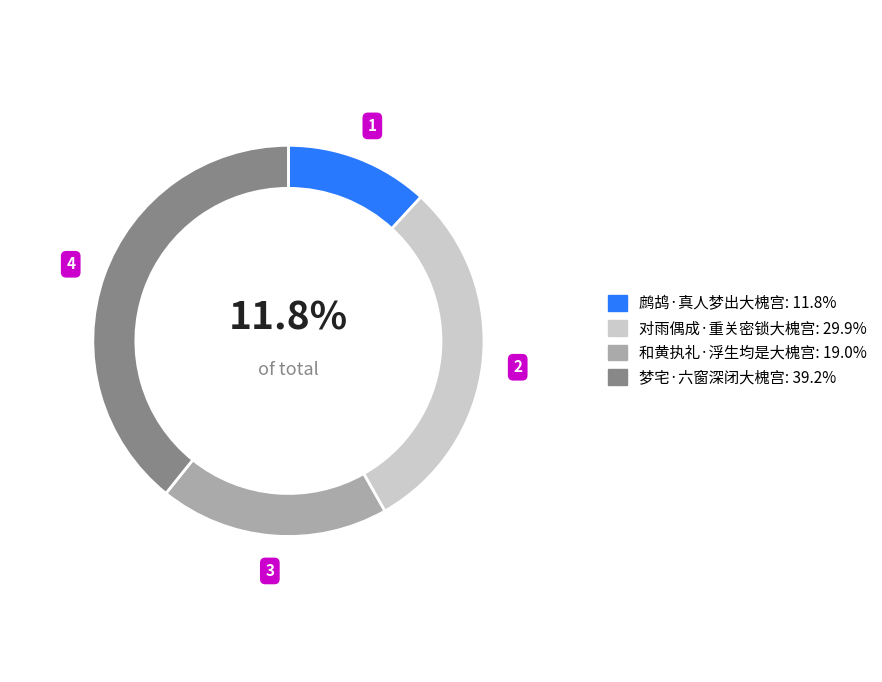

To the nearest percent, what is the average slice percentage?

25%